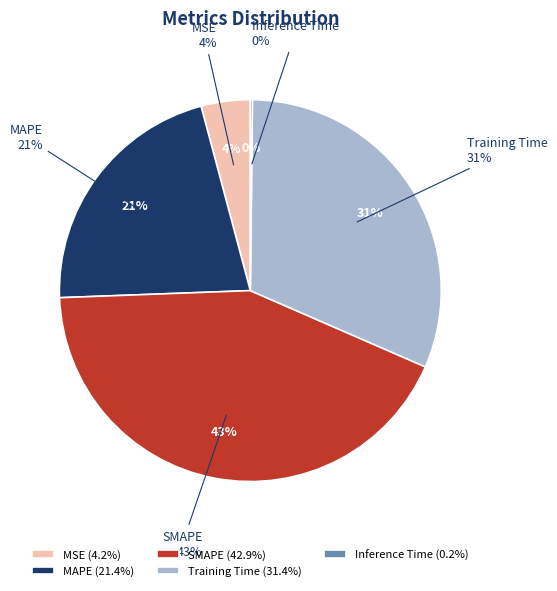

To the nearest percent, what is the difference between the largest and smallest slice percentages?

43%